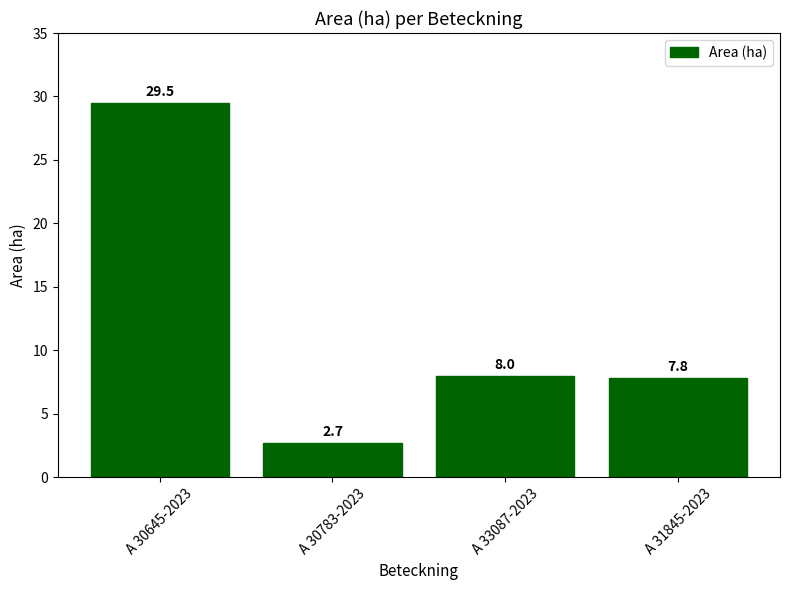

Rank the categories by value from highest to lowest.

A 30645-2023, A 33087-2023, A 31845-2023, A 30783-2023